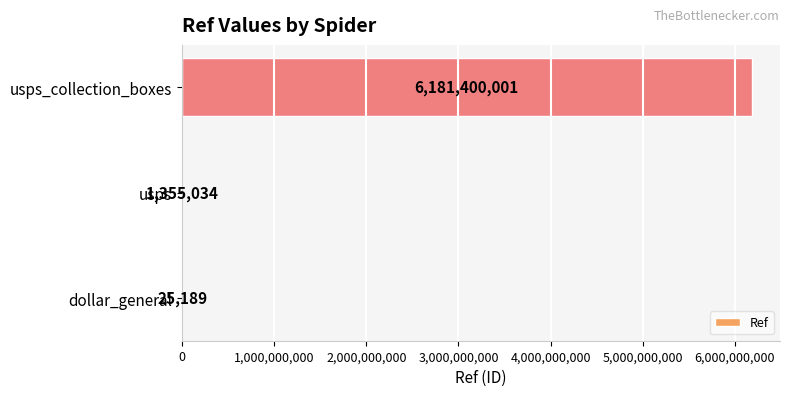

What is the sum of all values?

6182780224